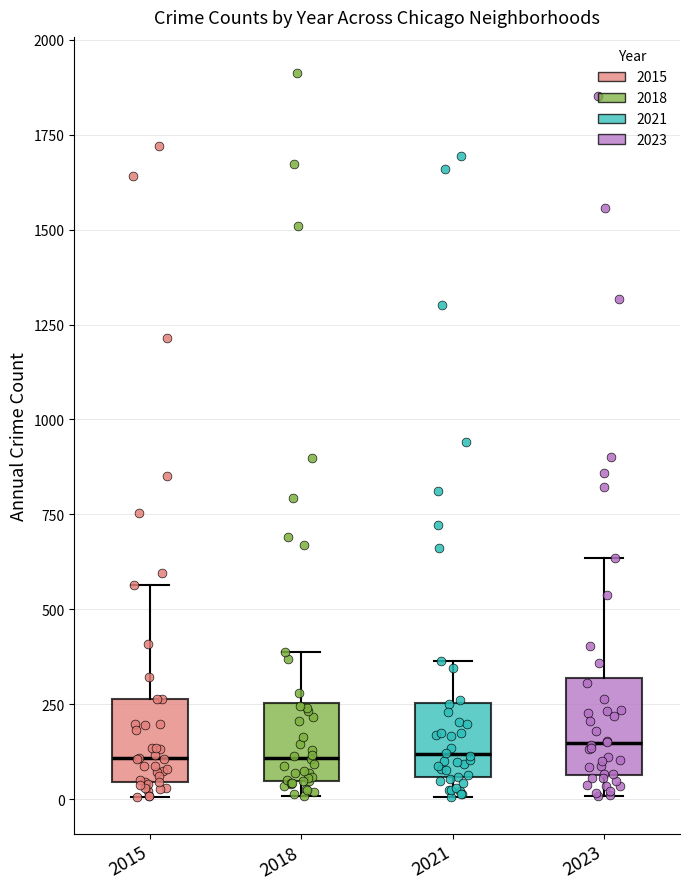

Reading left to right, transcribe this box plot: for each box, give where its median line is, the range the box spans, and where its two whiskers end, as read against the y-axis. The values are not printed on the chart, so give them approximately, as read against the axis.

2015: median 100, box 50 to 250, whiskers 0 to 550
2018: median 100, box 50 to 250, whiskers 0 to 400
2021: median 100, box 50 to 250, whiskers 0 to 350
2023: median 150, box 50 to 300, whiskers 0 to 650